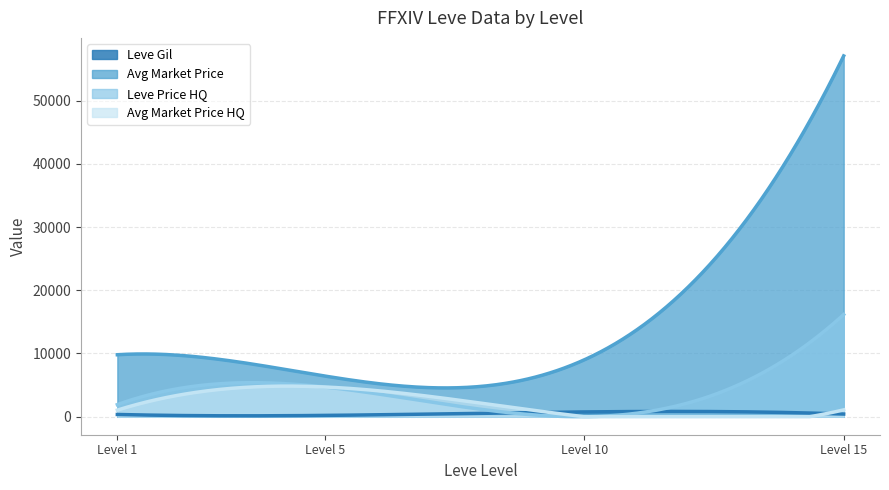

Is the value of Leve EXP at 15 greater than the value of currentAveragePrice at 1?

No